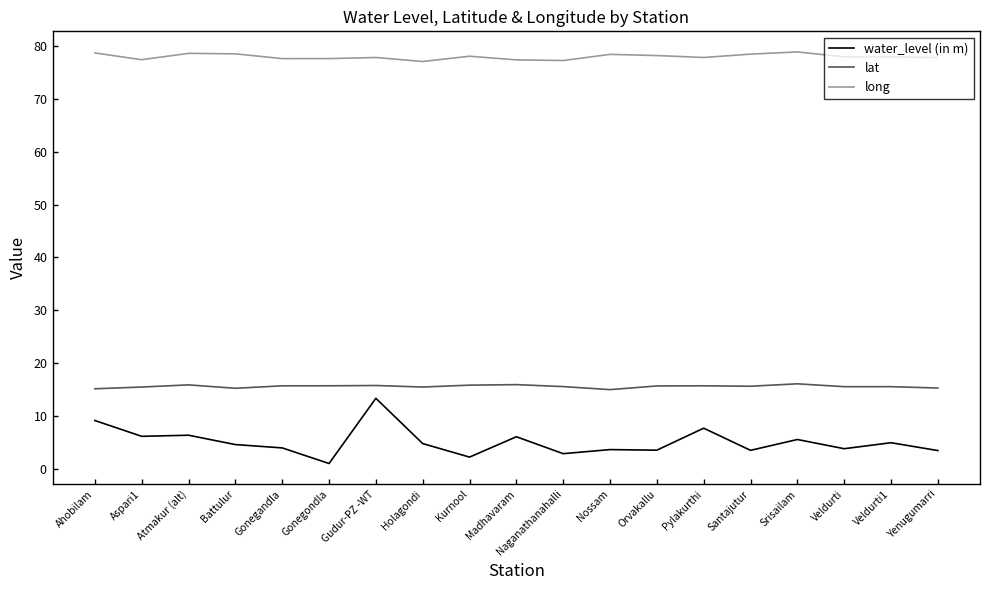

True or false: lat has a value of 9.0 at Naganathanahalli.

False